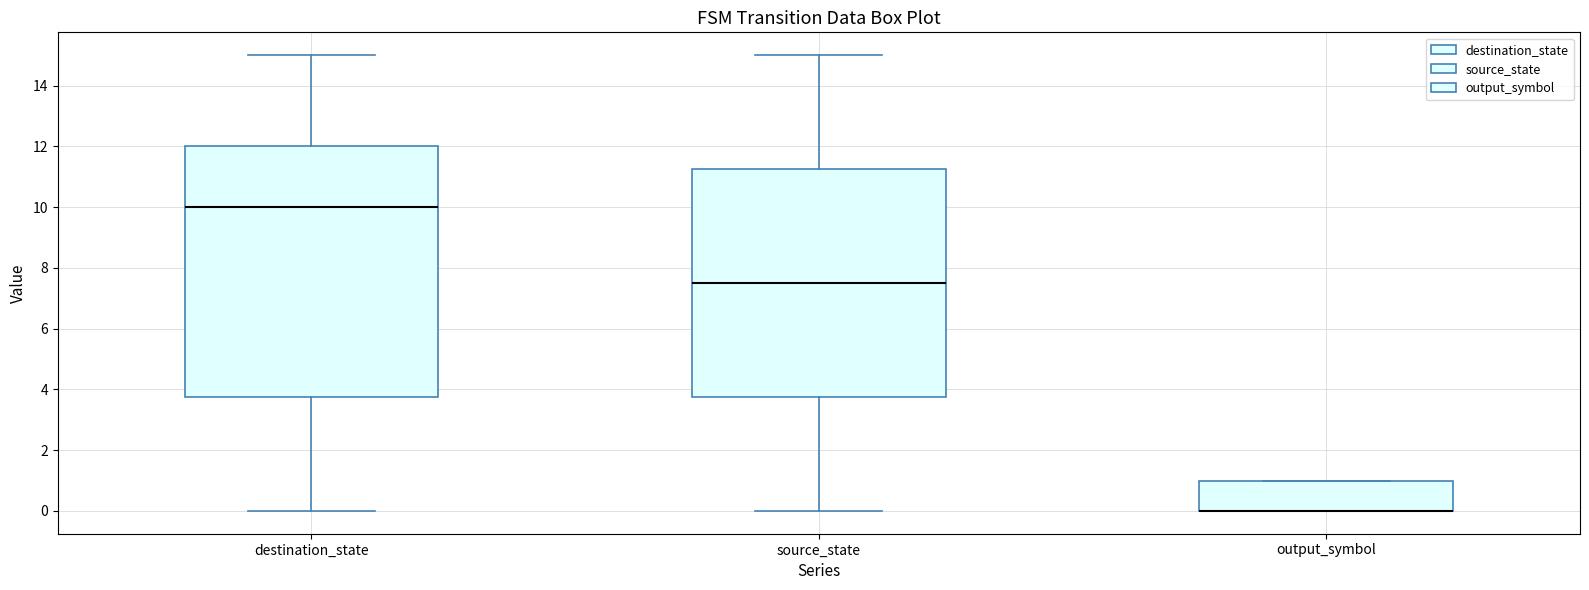

Where does the lower whisker of the box for source_state end on the y-axis? The values are not printed on the chart, so give them approximately, as read against the axis.

0.0